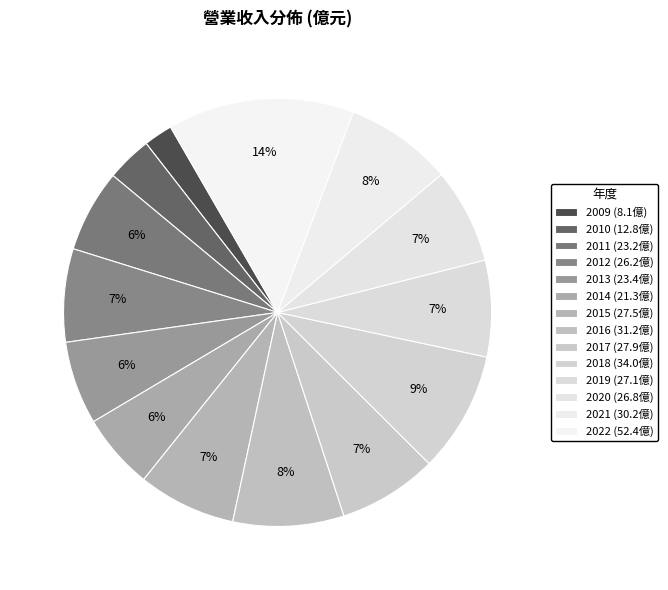

Do 2018 and 2015 together represent more than half of the pie?

No